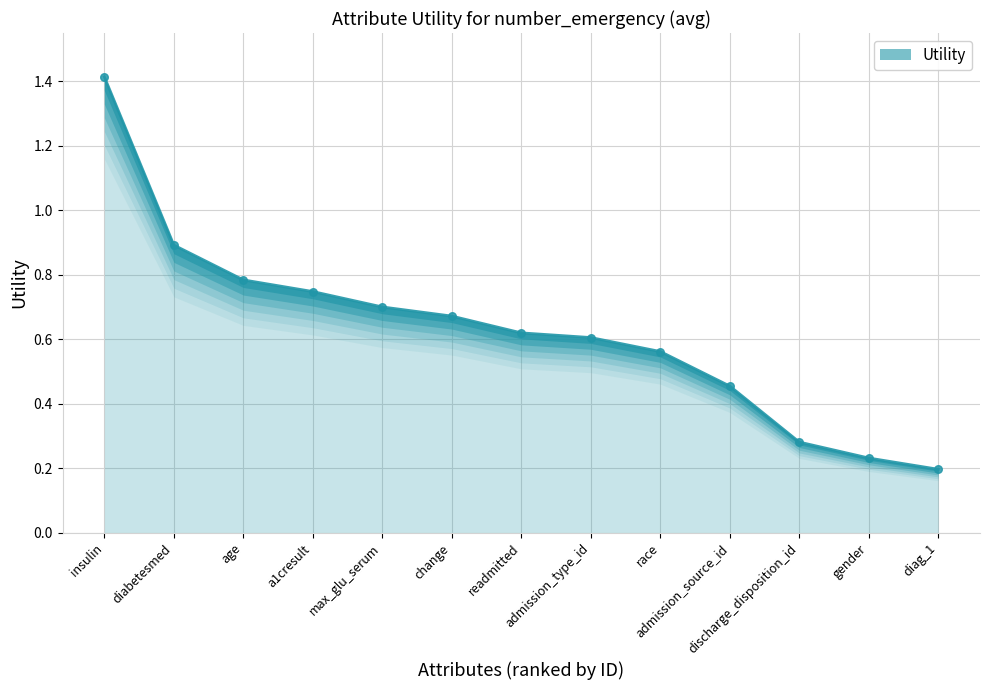

Which has a higher value, insulin or diag_1?

insulin